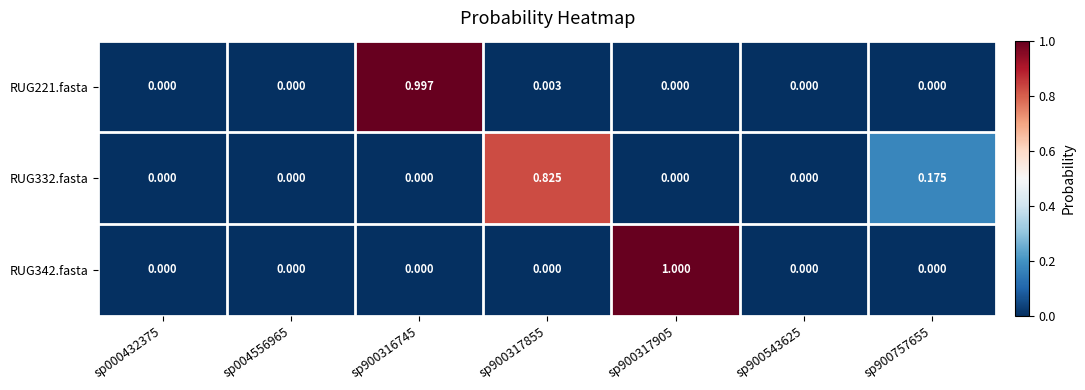

At which category is the sum across all series the highest?

sp900317905